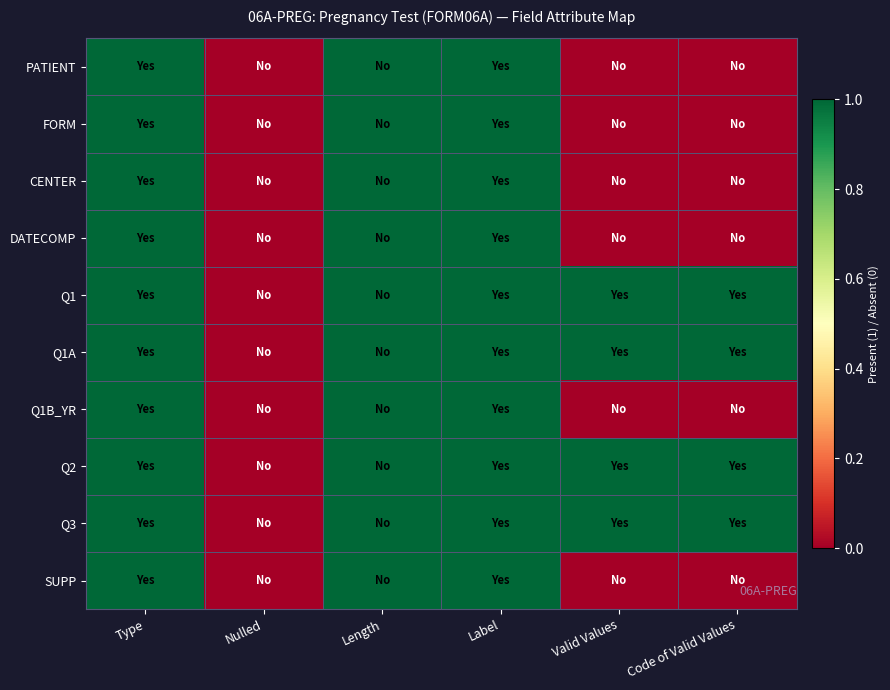

Count the number of categories in the chart.

6